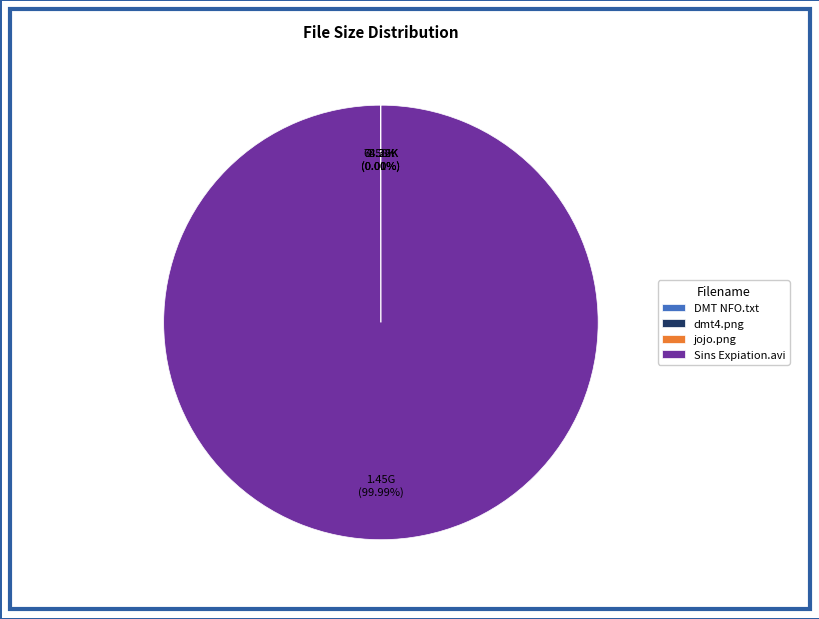

Does any single category account for the majority?

Yes